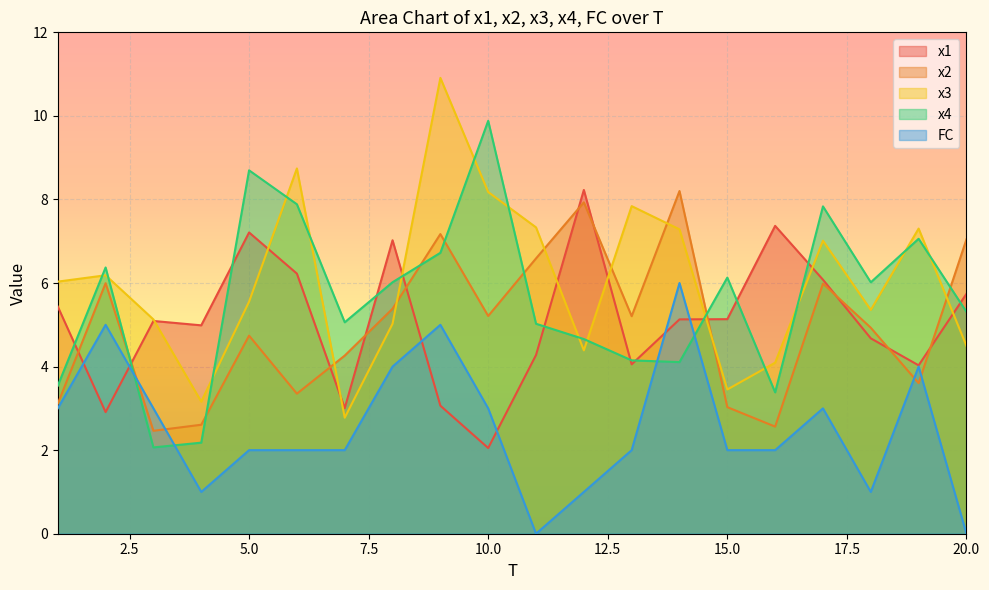

In x2, how many points are higher than both neighbors (excluding endpoints)?

6